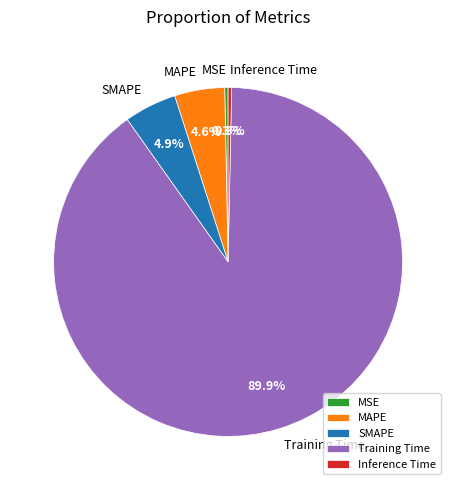

Do SMAPE and Training Time together represent more than half of the pie?

Yes